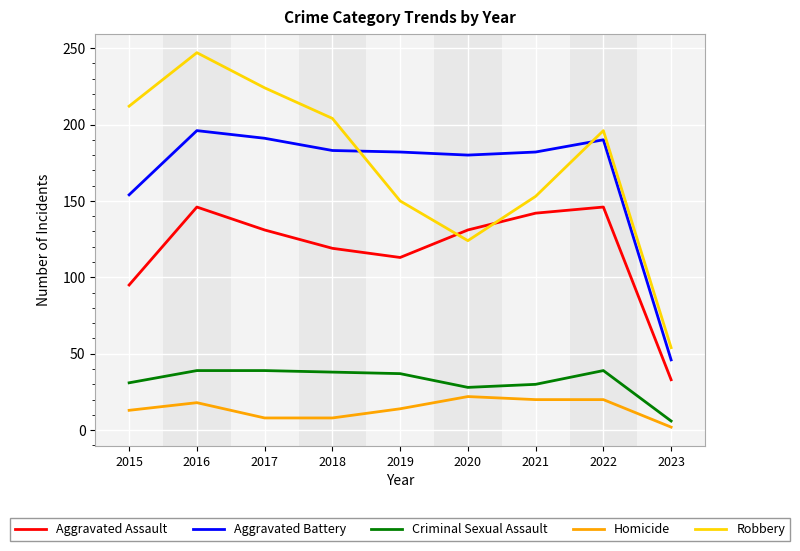

Where does the Aggravated Assault series first go above 131?

2016